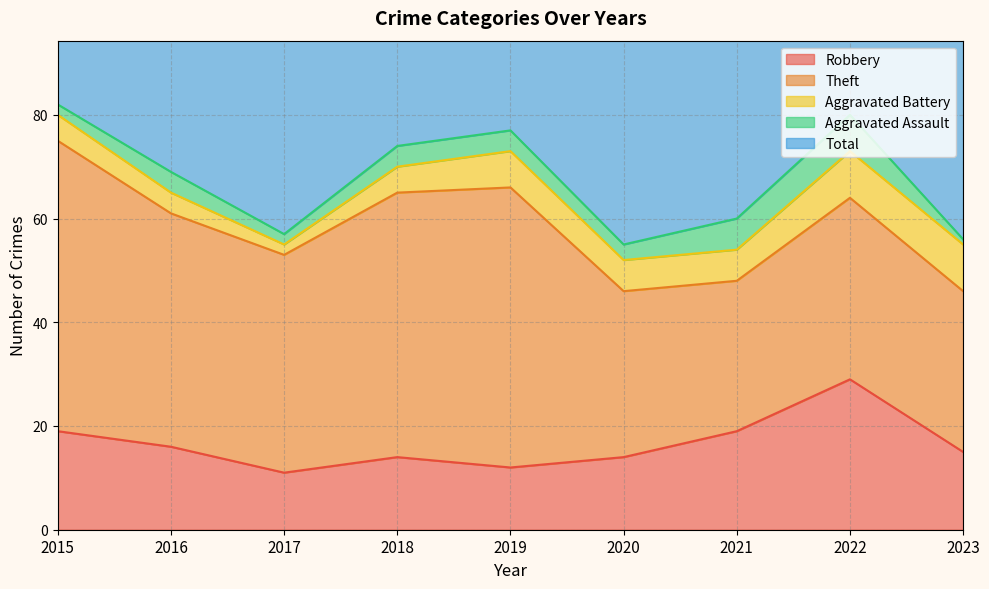

What is the maximum value shown in the chart?

82